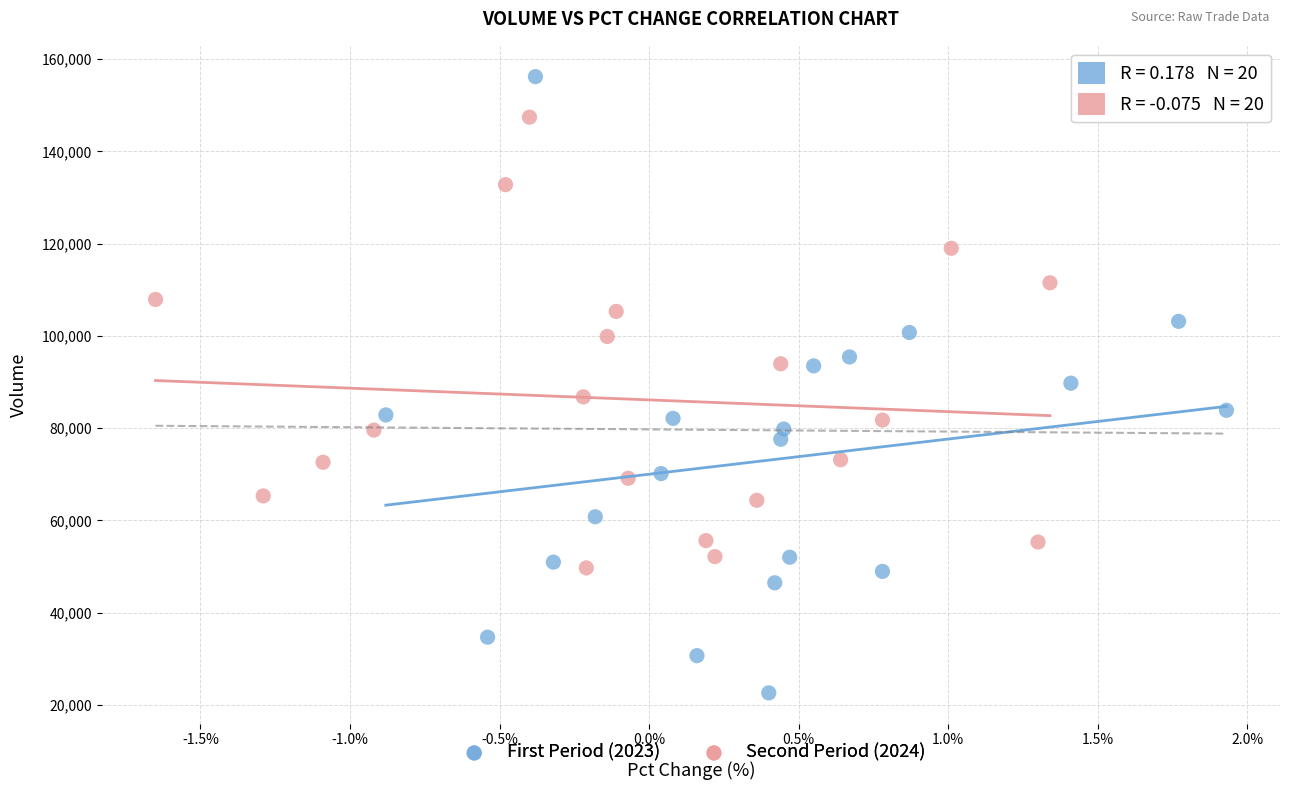

Which series contains the highest Y value?

First Period (2023)